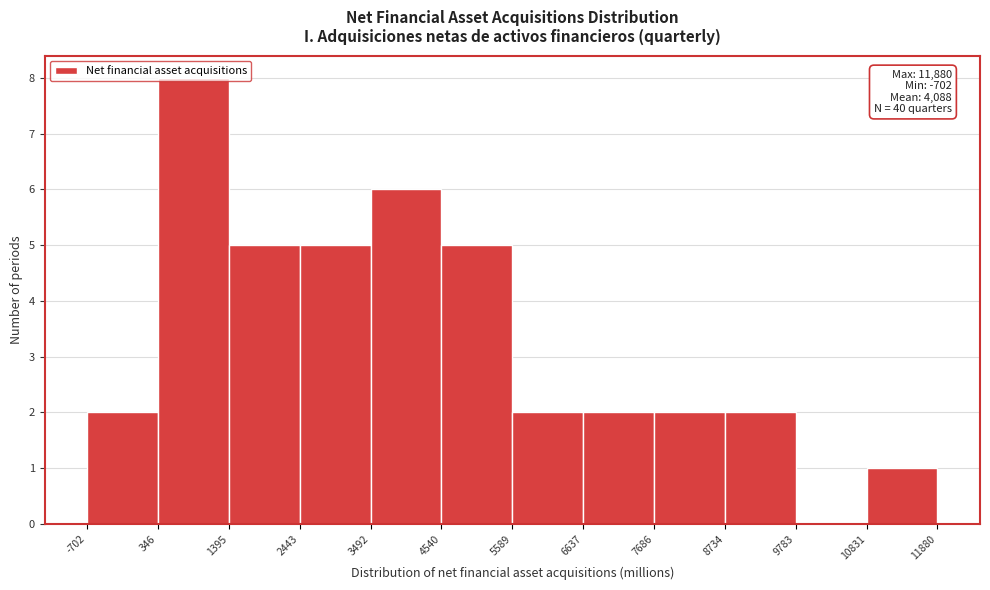

Over which range of the x-axis is the bar tallest?

346 to 1395